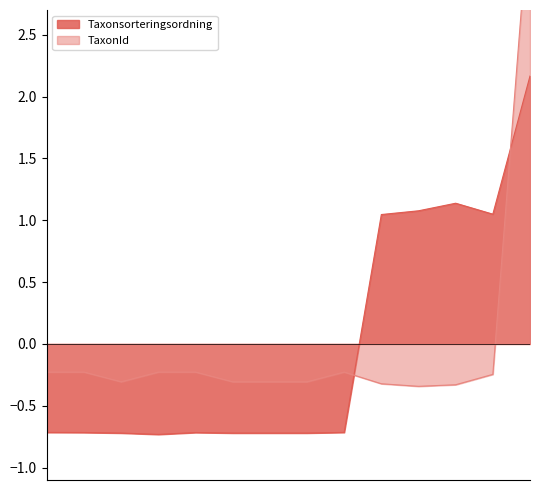

How many times do TaxonId and Taxonsorteringsordning cross each other?

2